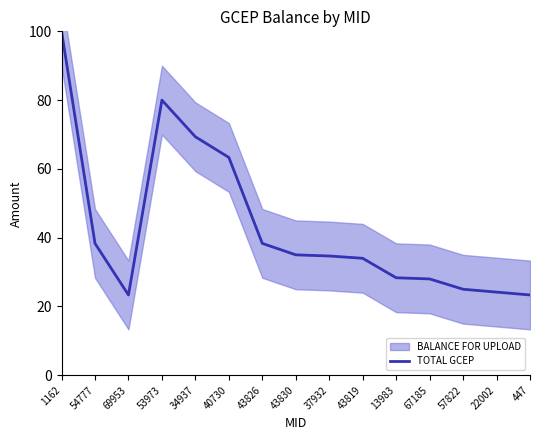

How many points are lower than both their immediate neighbors (excluding endpoints)?

1